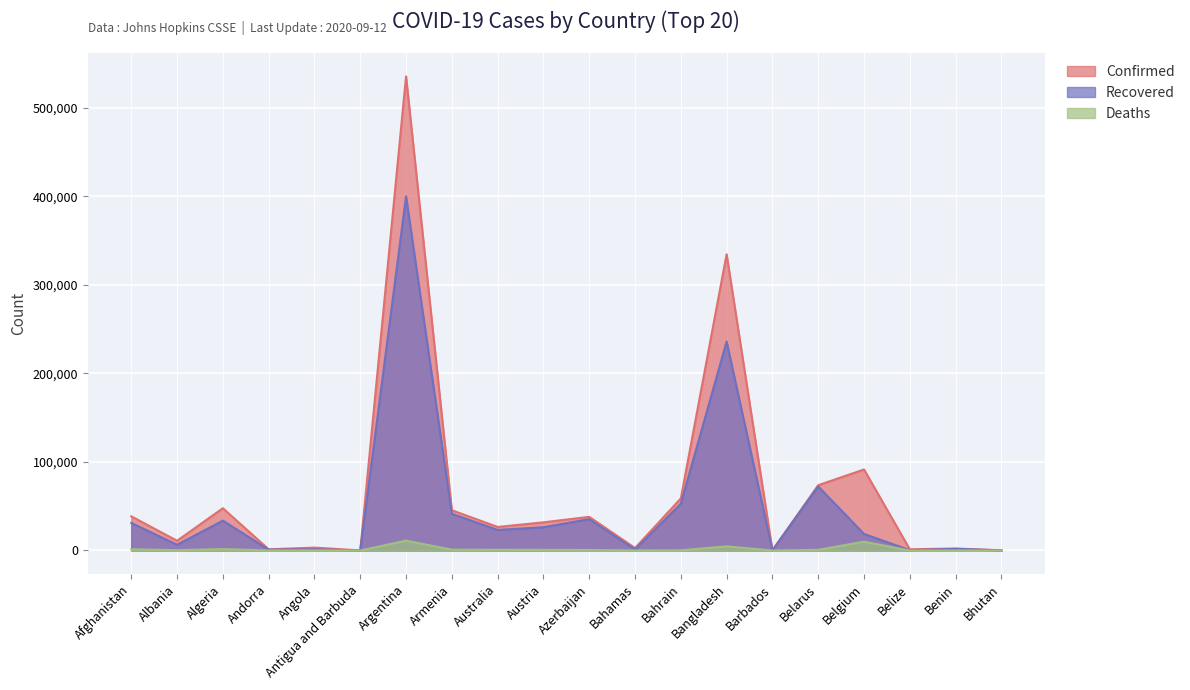

The value of Deaths at Angola is 131. True or false?

True